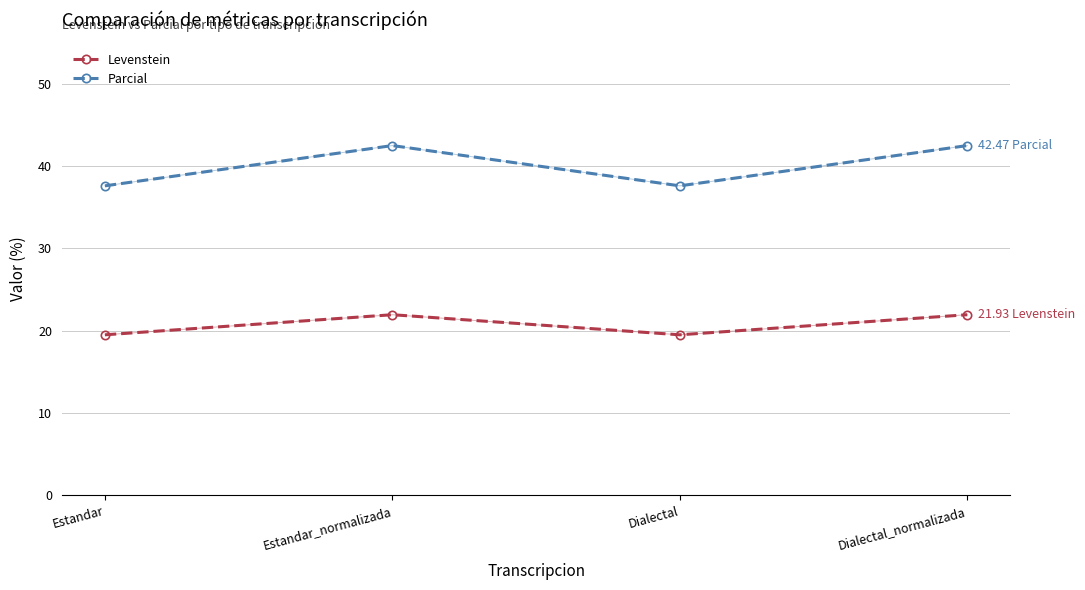

Where does the Levenstein series first go above 21?

Estandar_normalizada